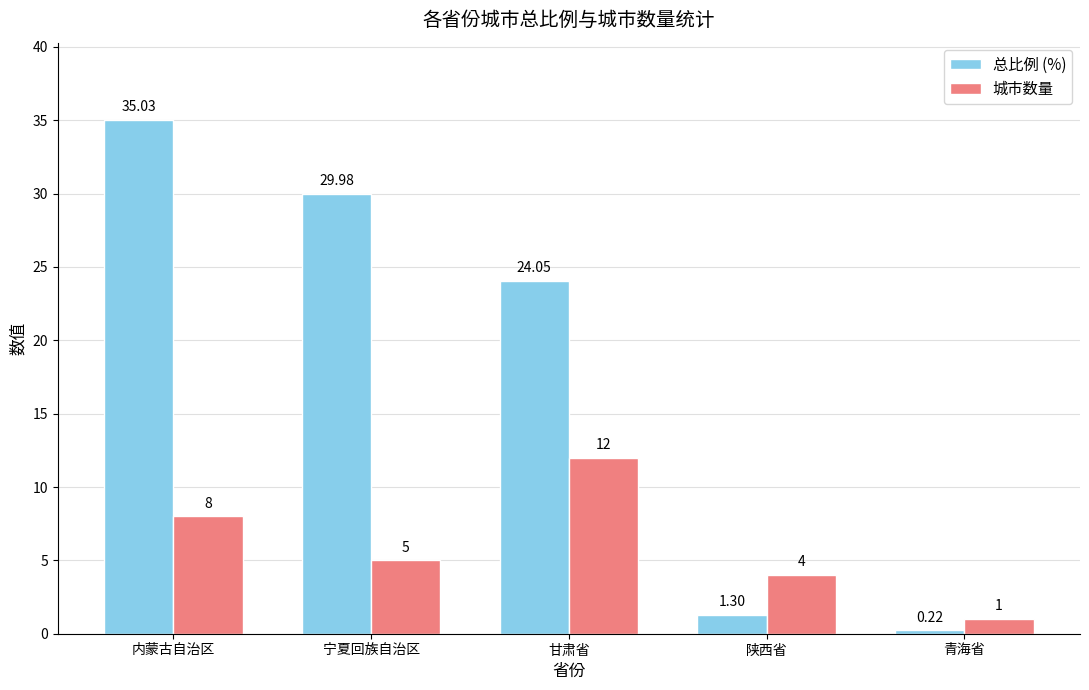

What is the total value across all series at 宁夏回族自治区?

35.0